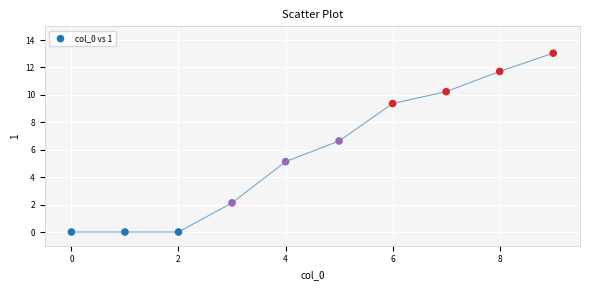

What Y value in the scatter plot is closest to 6?

6.6